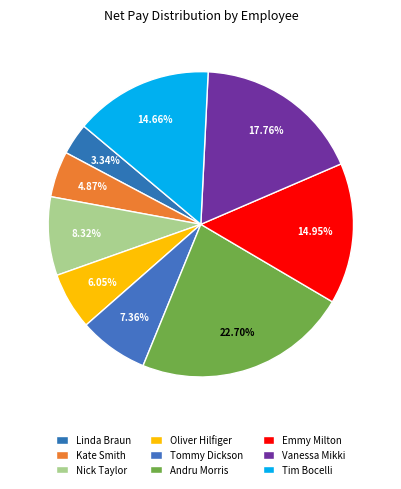

Is Tim Bocelli the majority of the pie?

No